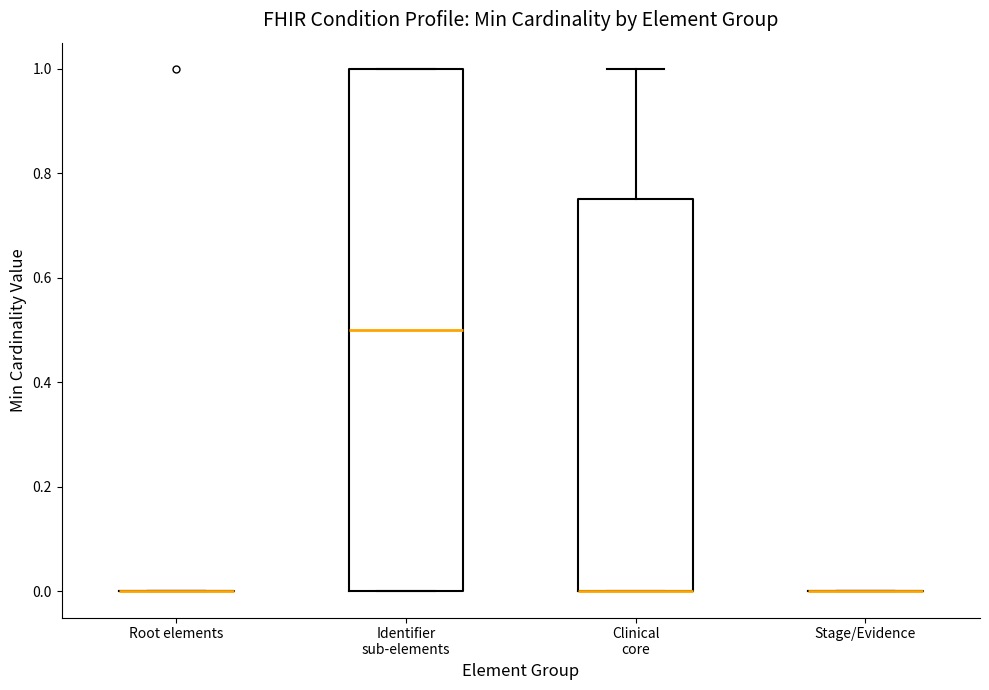

Which box is the tallest, from its lower edge to its upper edge?

Identifier sub-elements